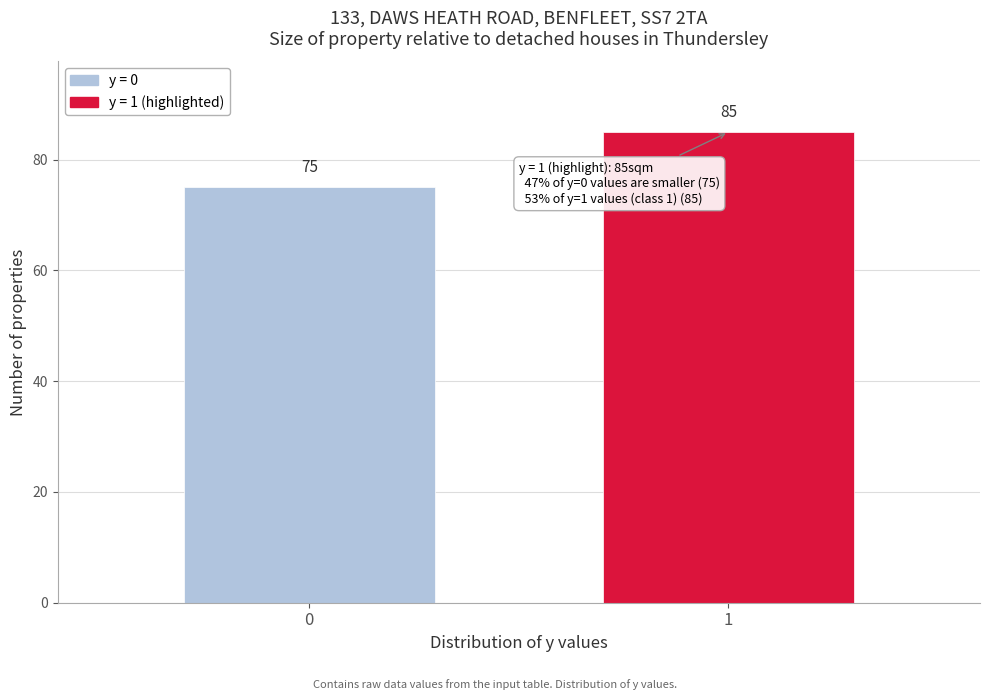

Reading left to right, extract all data points from this chart.

75	85